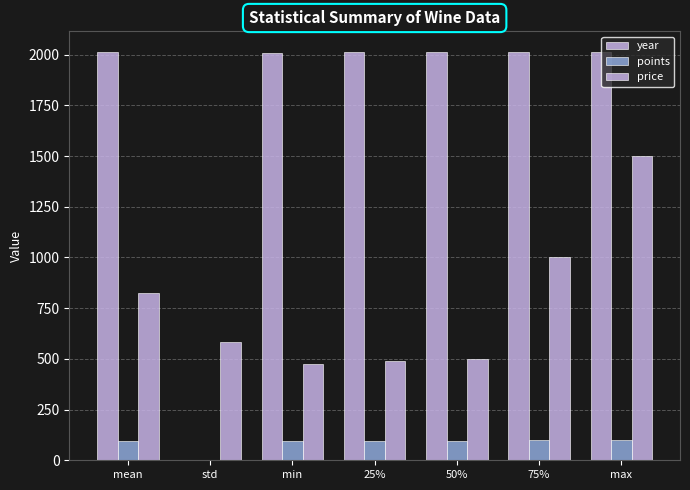

What is the maximum value for year?

2014.0